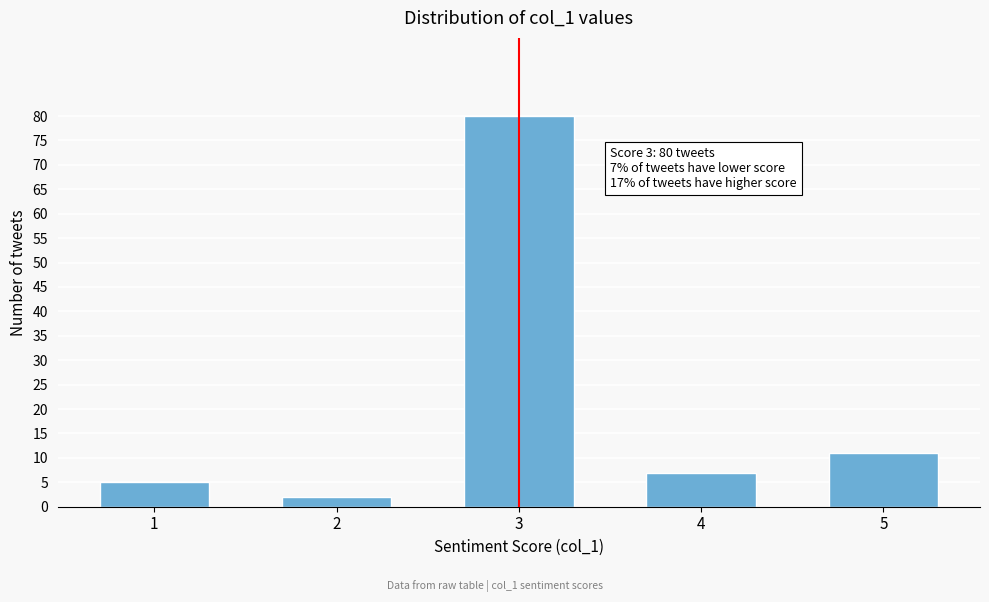

Reading left to right, list all the values displayed in this chart.

1=5	2=2	3=80	4=7	5=11